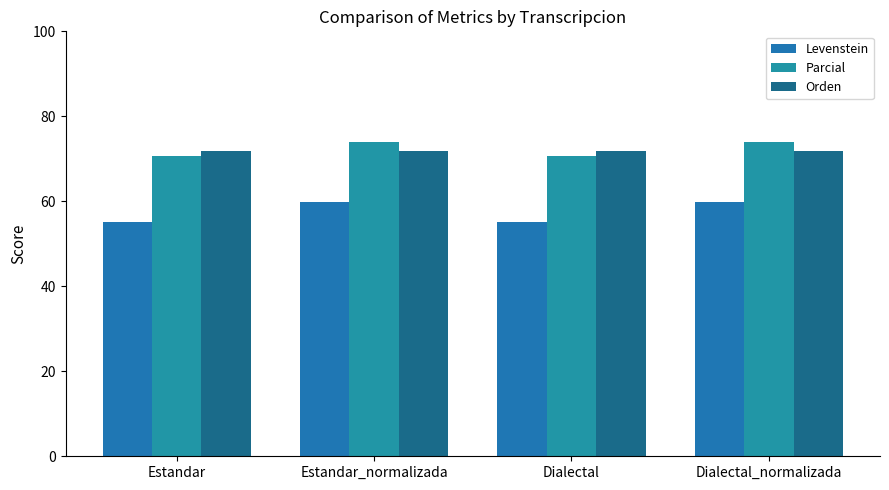

Count the number of categories in the chart.

4